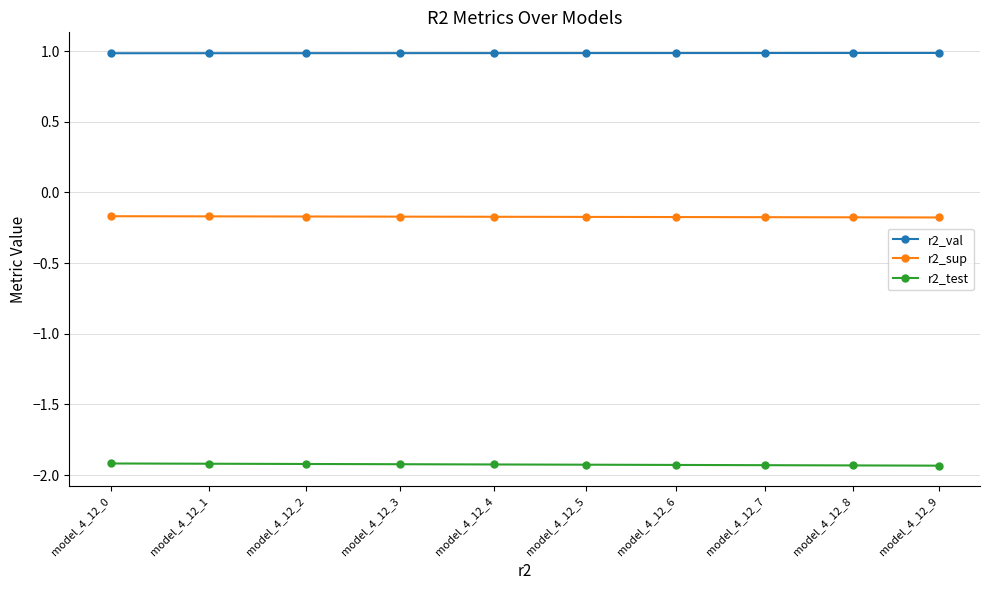

Rank the series by their maximum value, from highest to lowest.

r2_val, r2_sup, r2_test